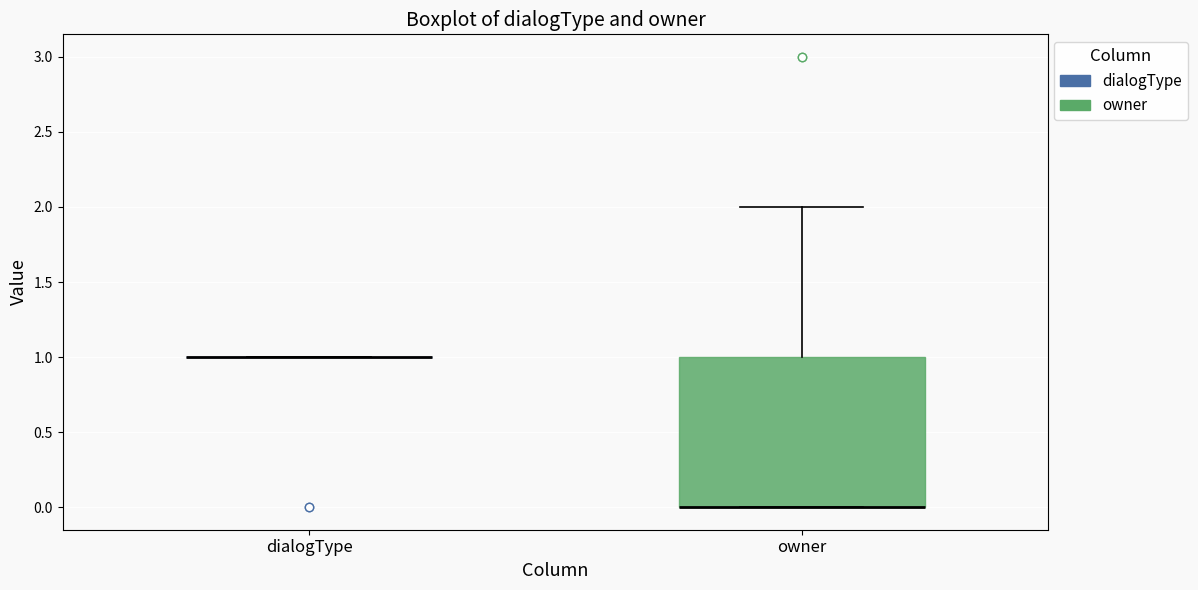

Where is the upper edge of the box for owner on the y-axis? The values are not printed on the chart, so give them approximately, as read against the axis.

1